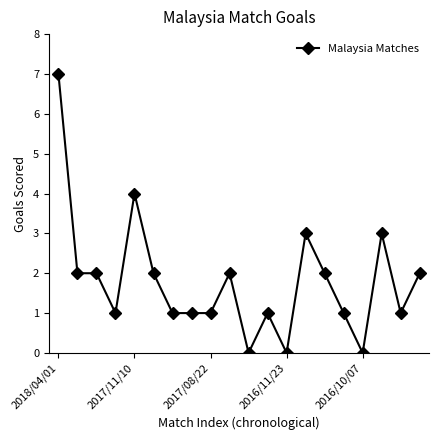

True or false: there are more than 2 points higher than both neighbors.

True